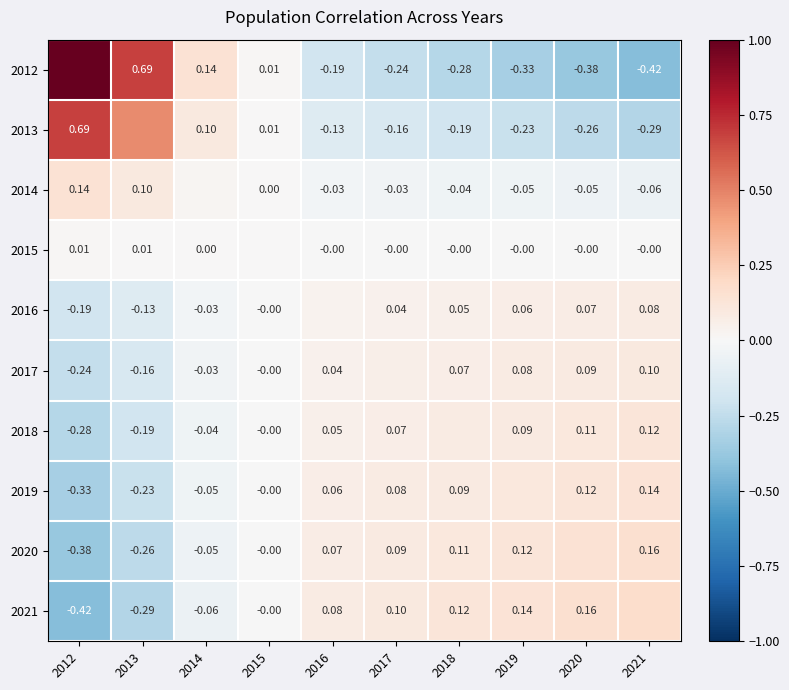

Which series has the largest total across all categories?

2012